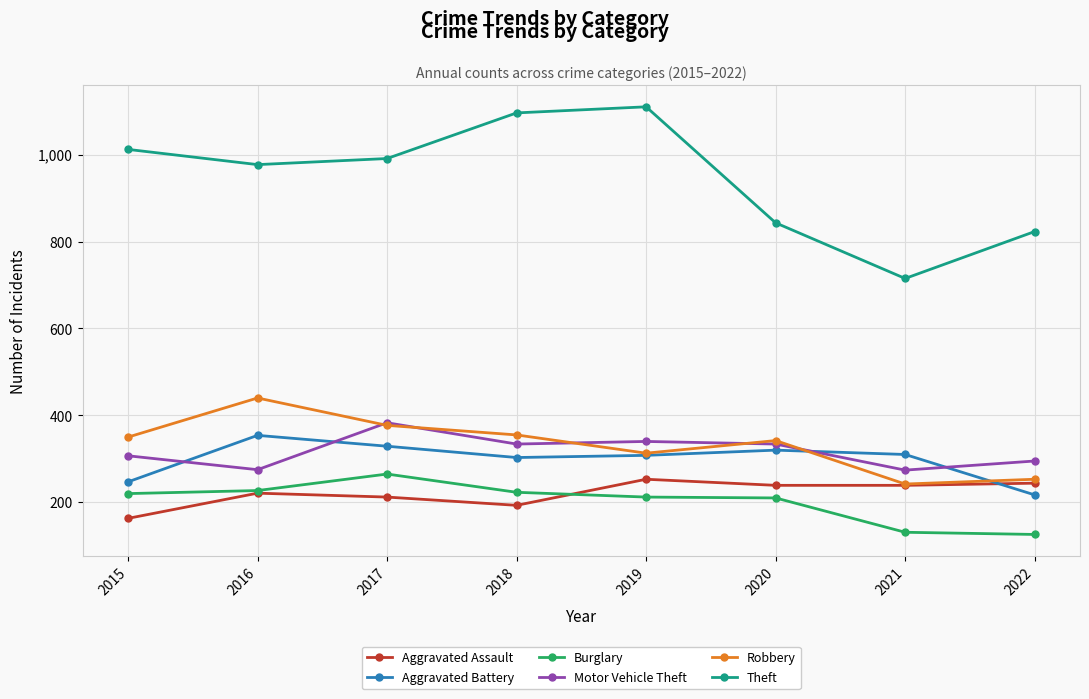

At how many categories does at least one series exceed 692?

8